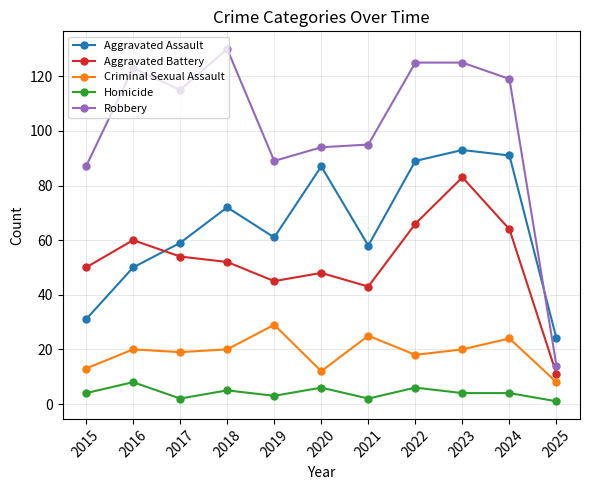

What is the difference between the highest and lowest values at 2016?

115